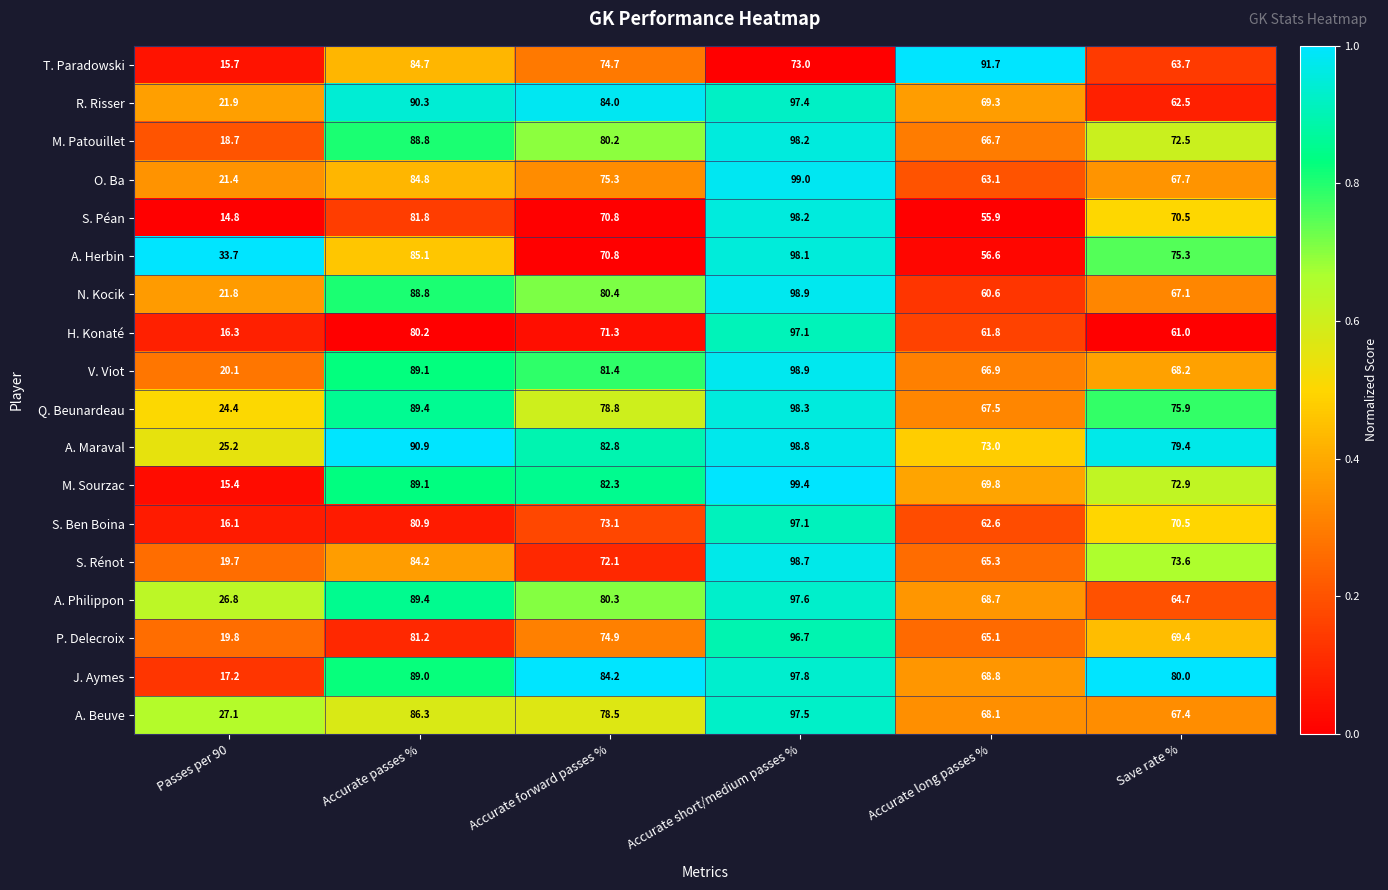

Rank the categories by Q. Beunardeau value from highest to lowest.

Accurate short/medium passes %, Accurate passes %, Accurate forward passes %, Save rate %, Accurate long passes %, Passes per 90